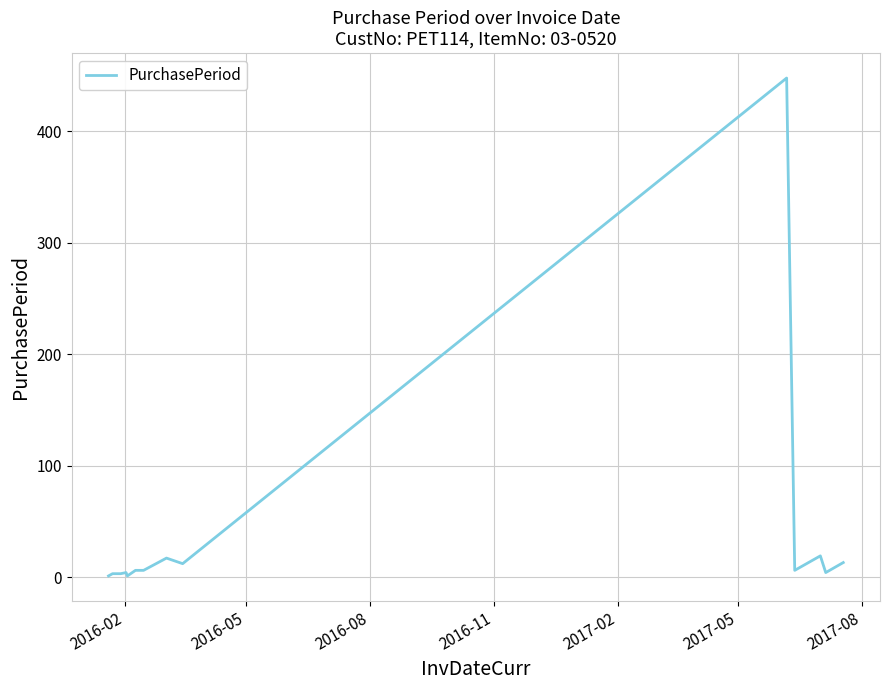

What is the greatest value displayed?

448